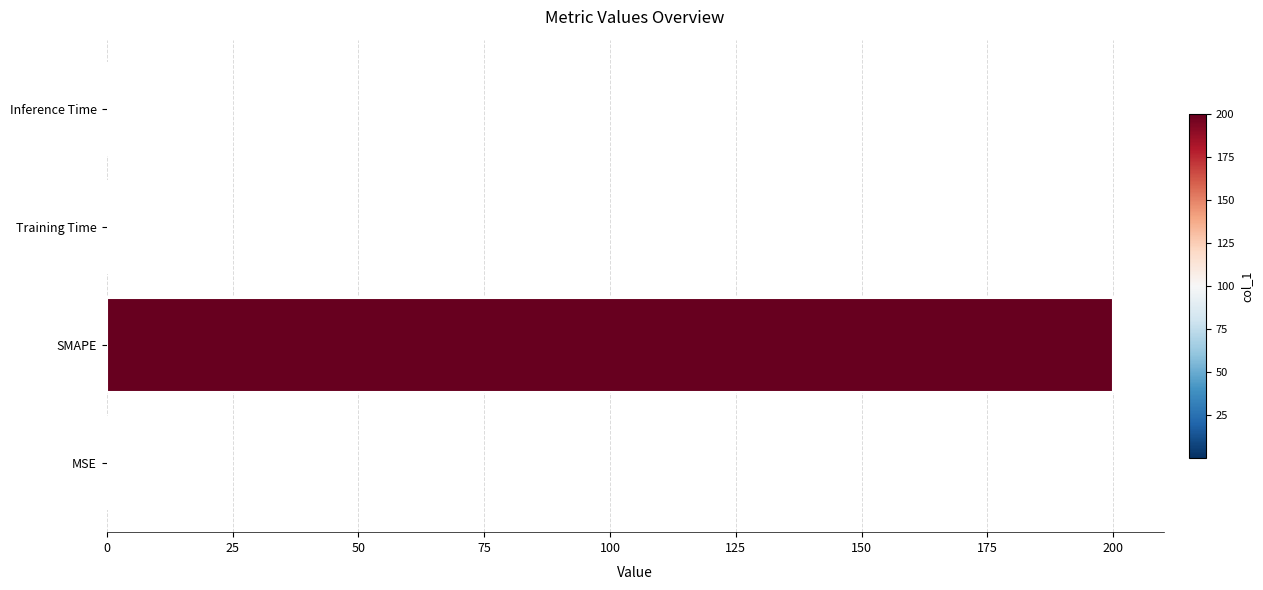

The value at SMAPE is 200.0. True or false?

True